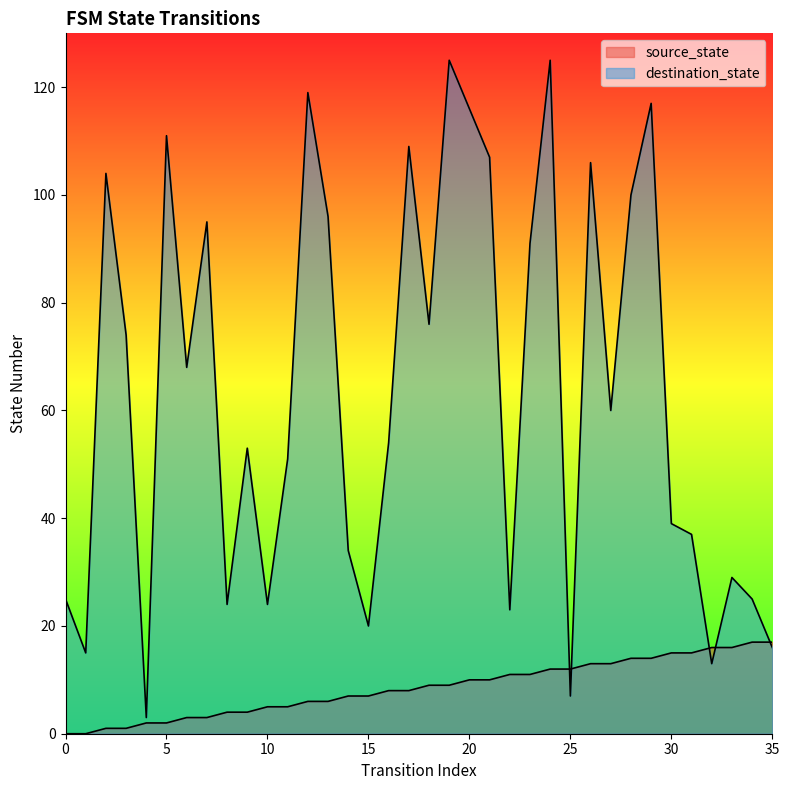

The source_state series shows 9 at 18. True or false?

True